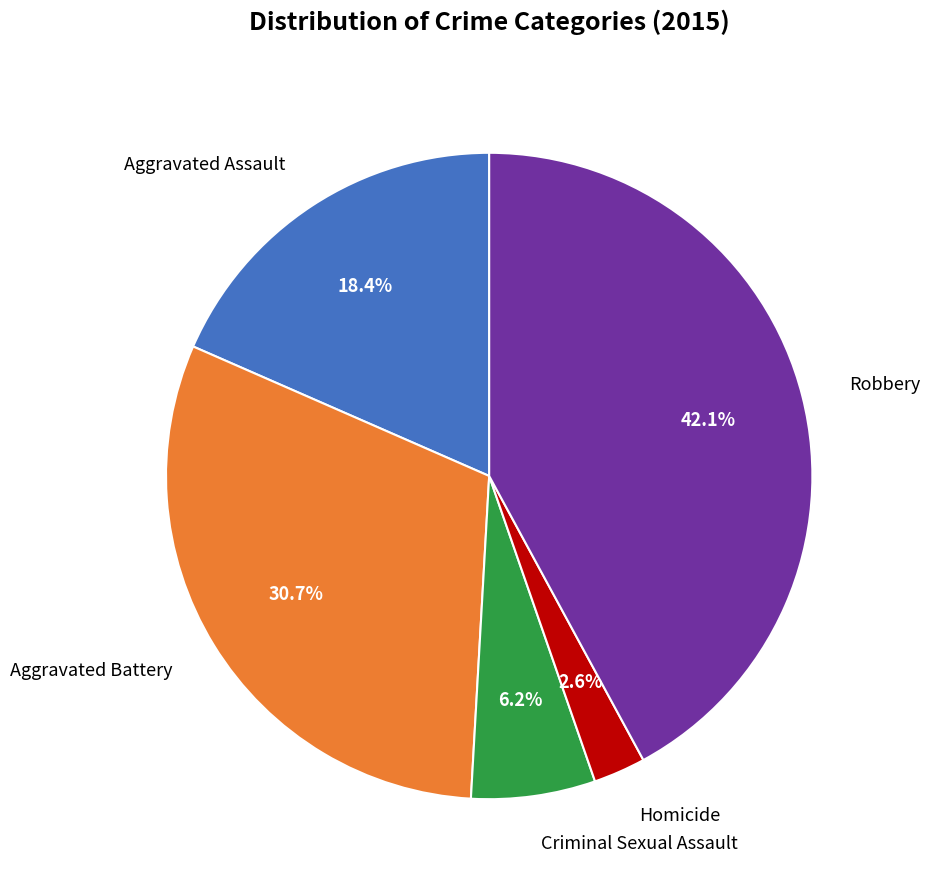

Count the number of slices in the pie.

5